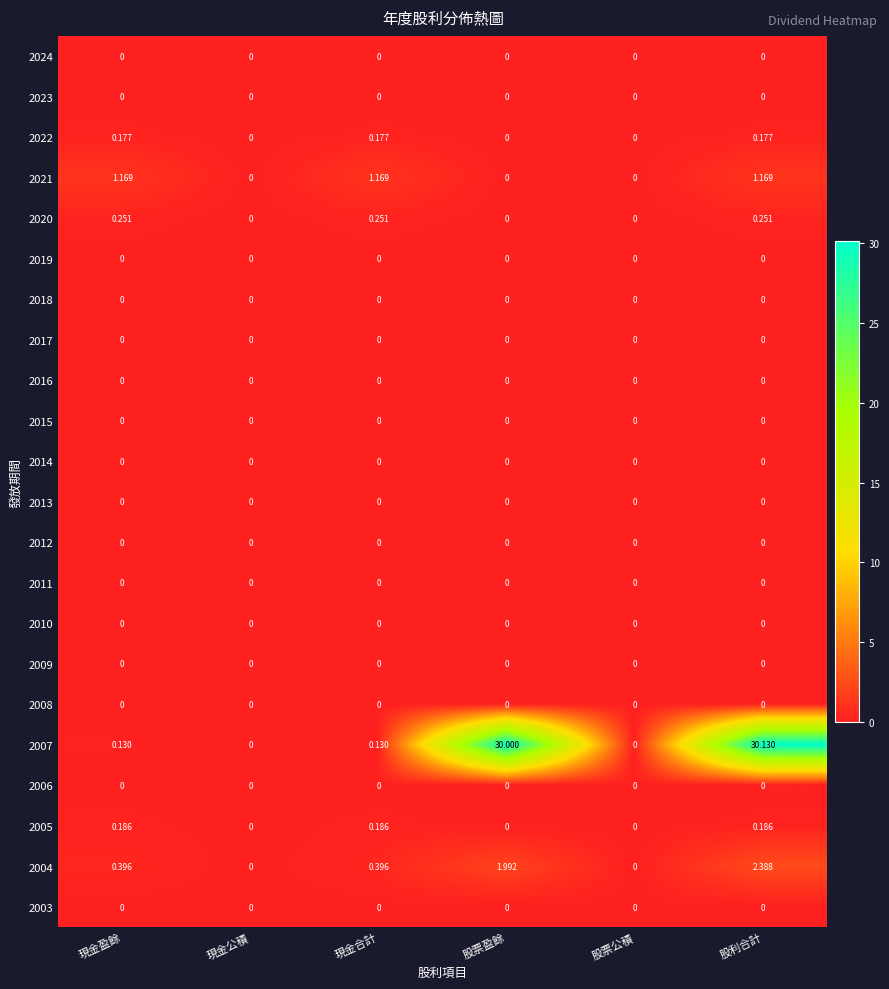

How many series are shown in this chart?

22